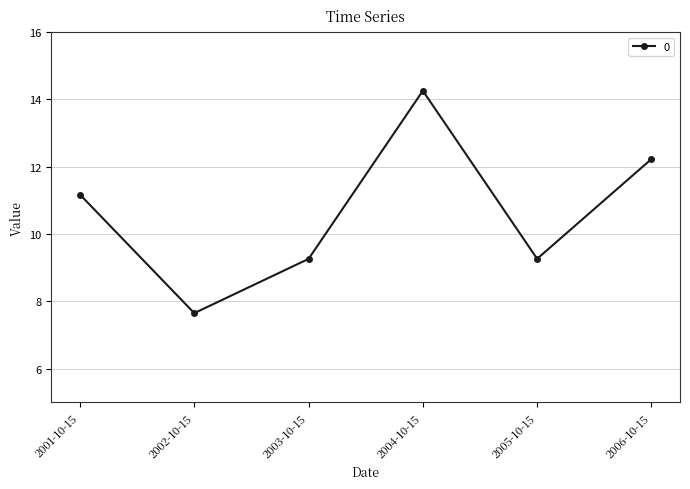

At which category does the data reach its first local valley?

2002-10-15